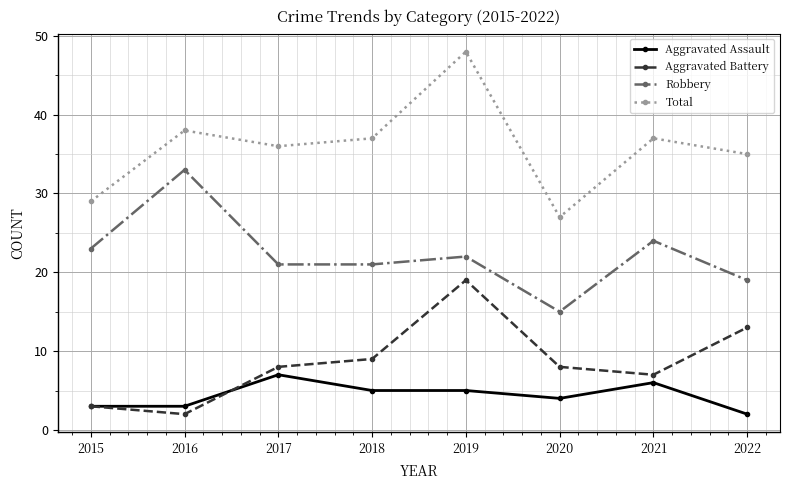

True or false: Total has a value of 8 at 2018.

False